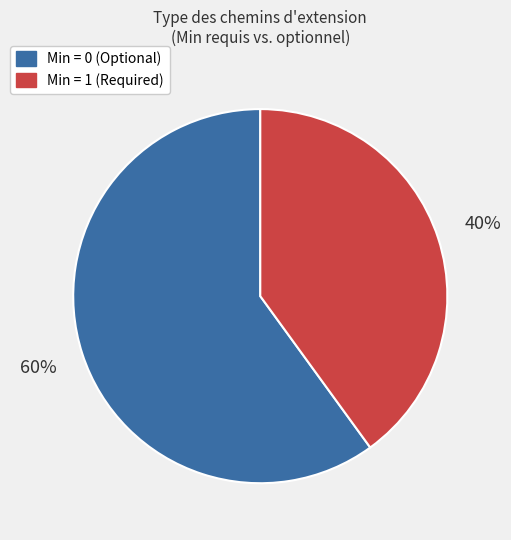

To the nearest percent, what is the average slice percentage?

50%